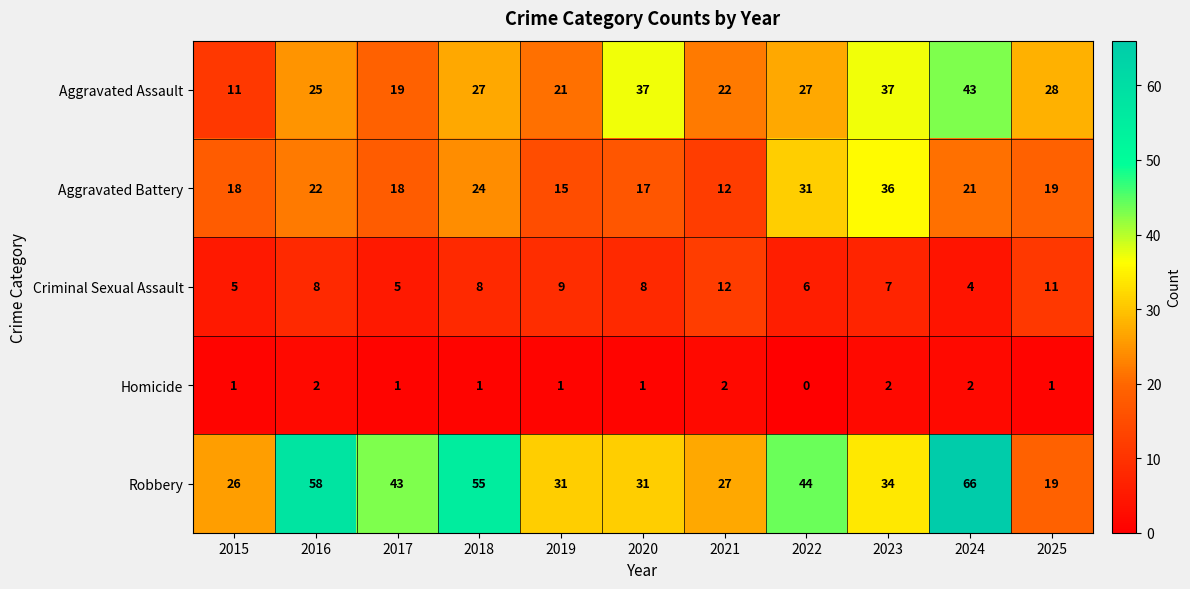

At how many categories does at least one series exceed 10?

11